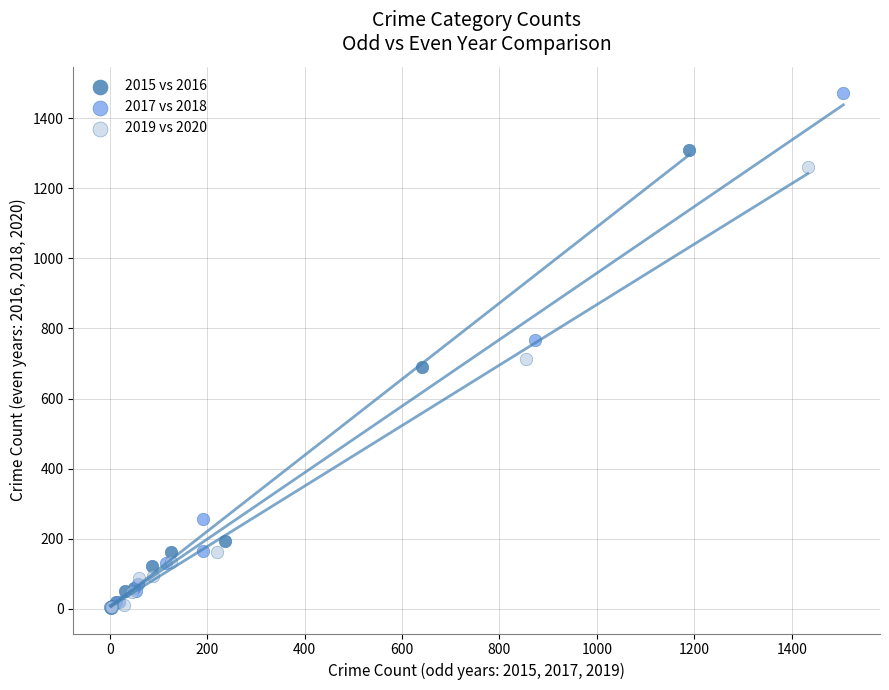

Which series reaches the maximum Y coordinate?

2017 vs 2018